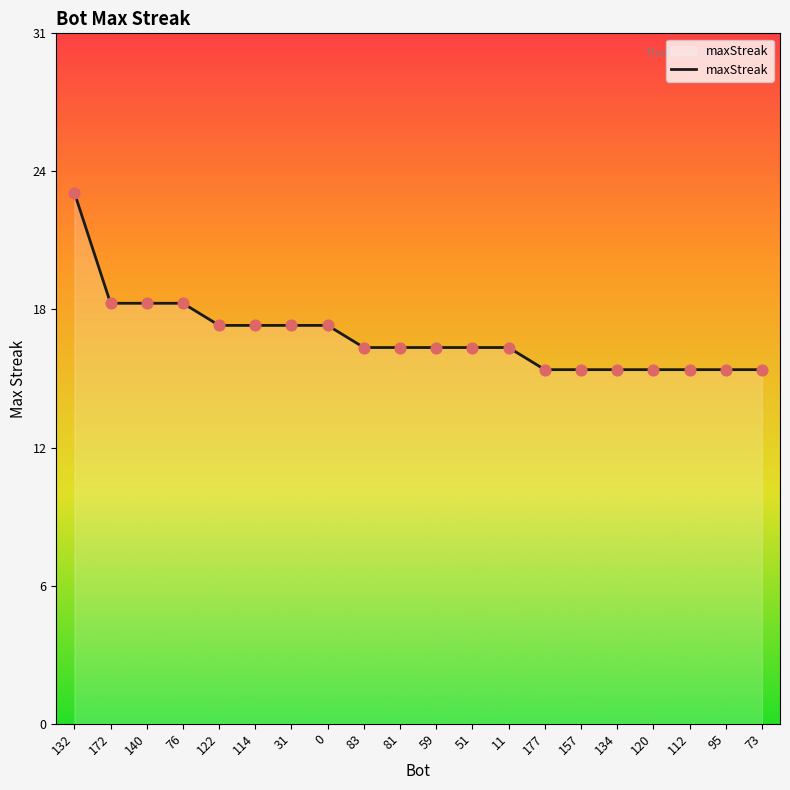

Between 73 and 120, which is larger?

73